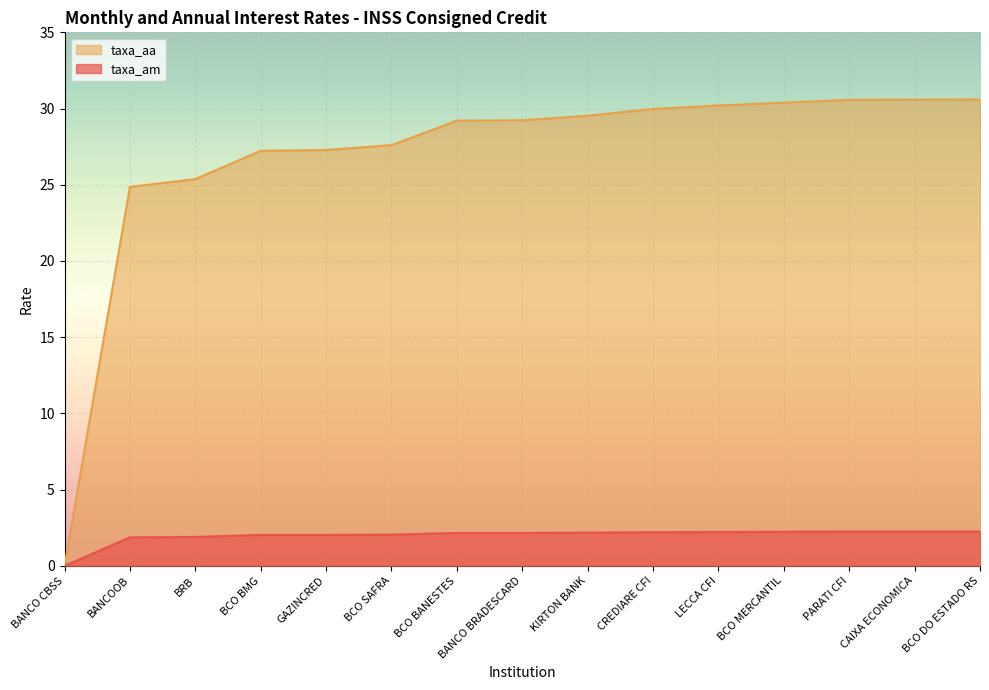

What is the label of the 1st point from the left?

BANCO CBSS